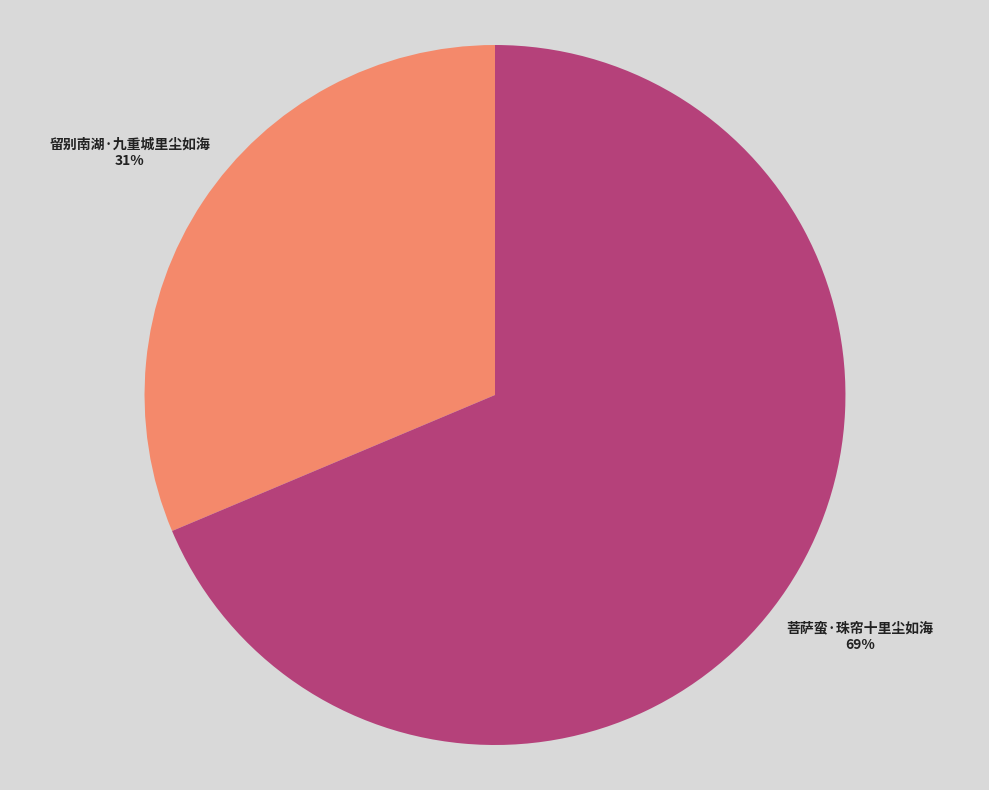

Combined, do 菩萨蛮·珠帘十里尘如海 and 留别南湖·九重城里尘如海 account for over 50%?

Yes